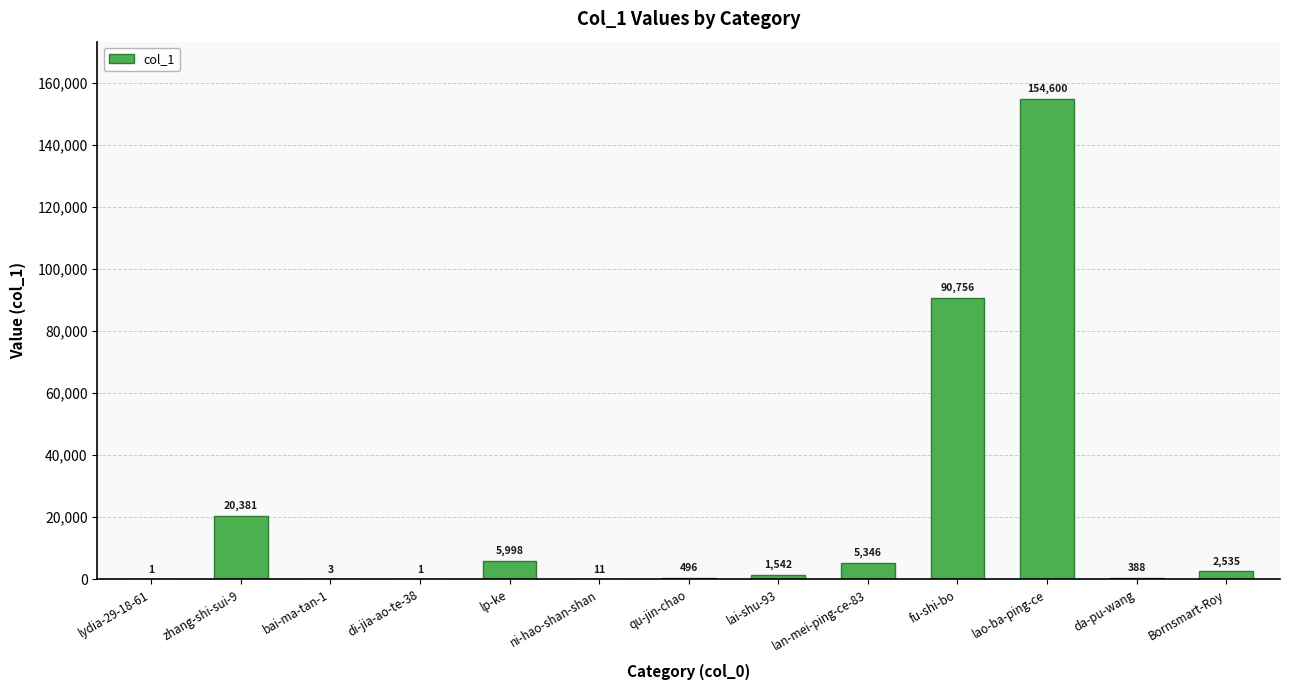

True or false: the data shows 1542 at lai-shu-93.

True